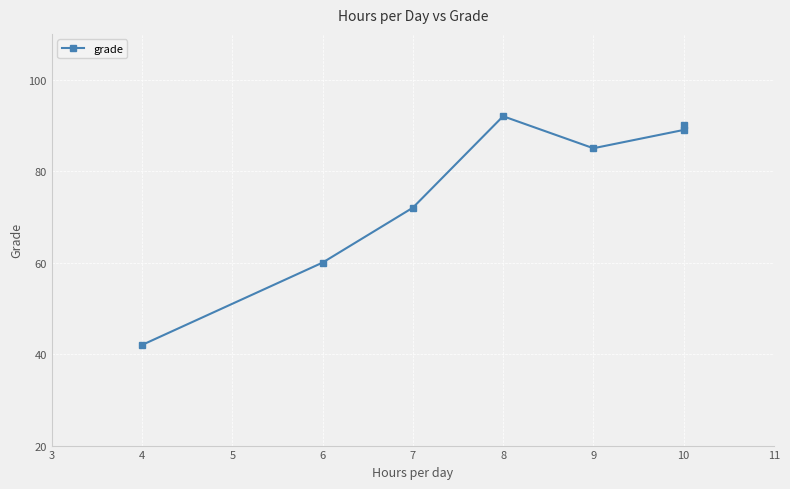

What is the maximum value shown in the chart?

92